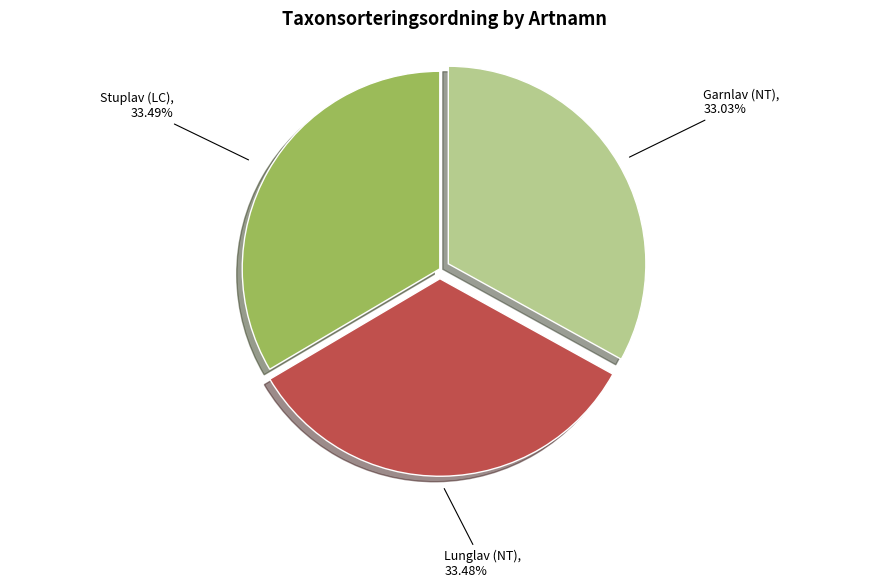

How many slices are in this pie chart?

3